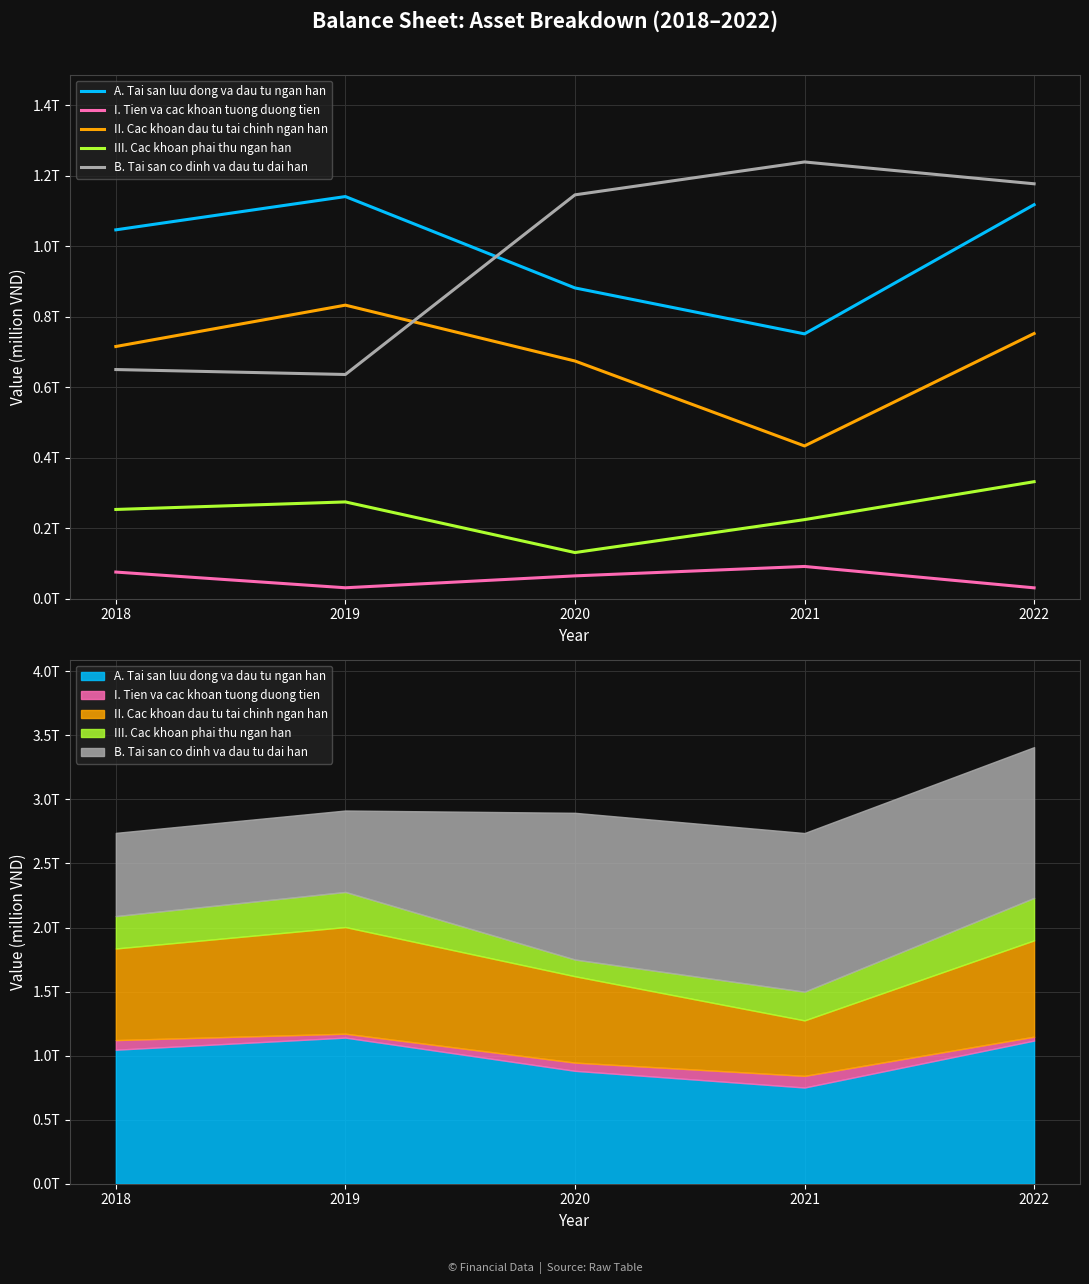

Read the A. Tai san luu dong va dau tu ngan han value at 2019.

1140621